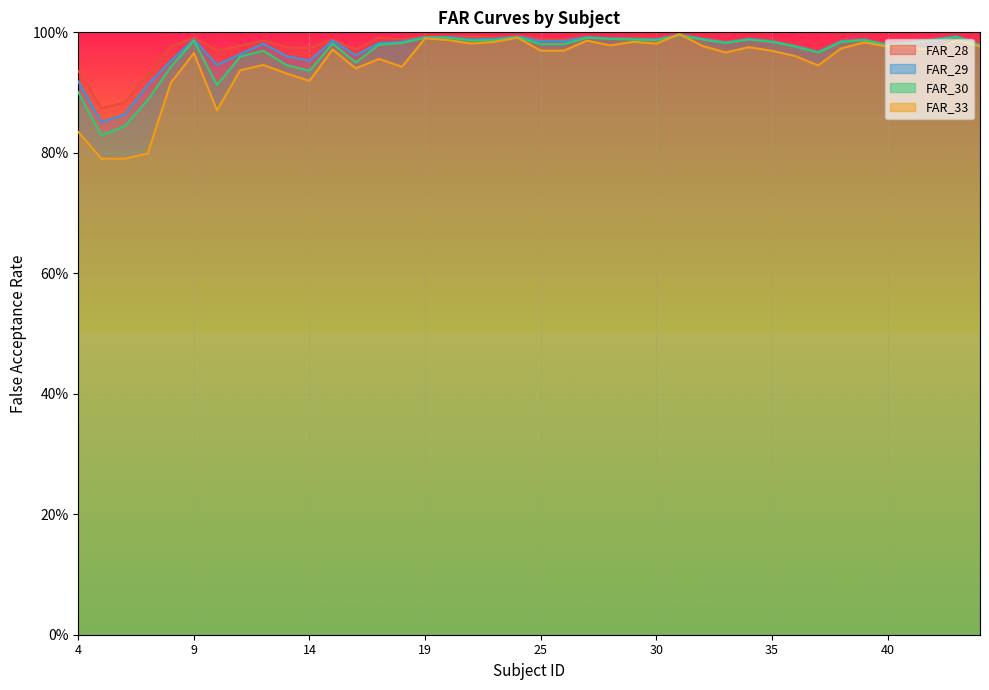

The value of FAR_29 at 20 is 1.0. True or false?

True